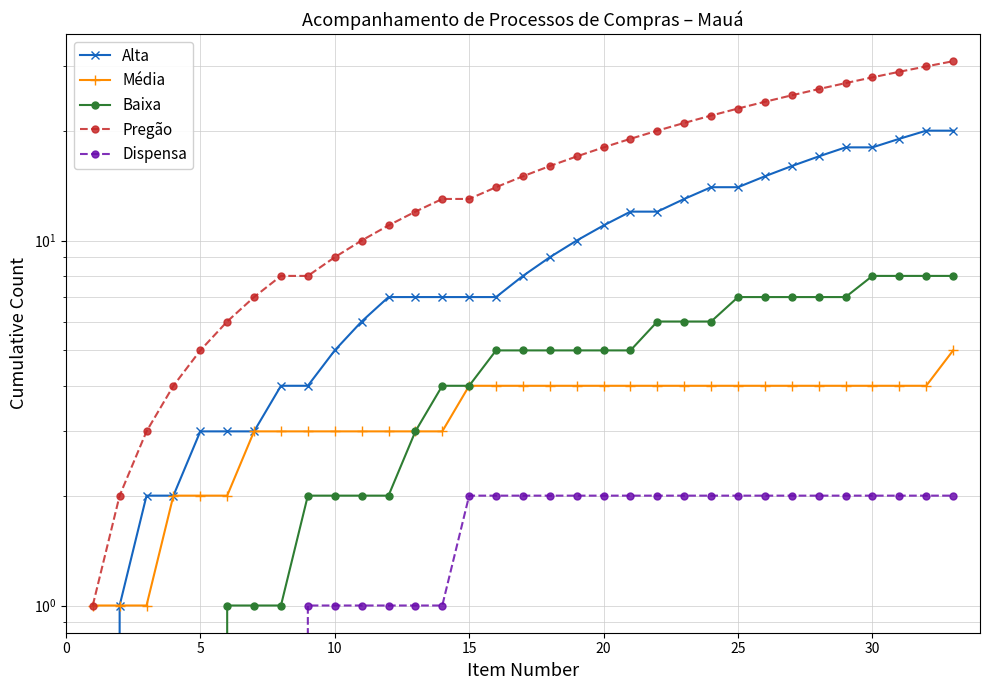

How many values in the Baixa series exceed 5?

12